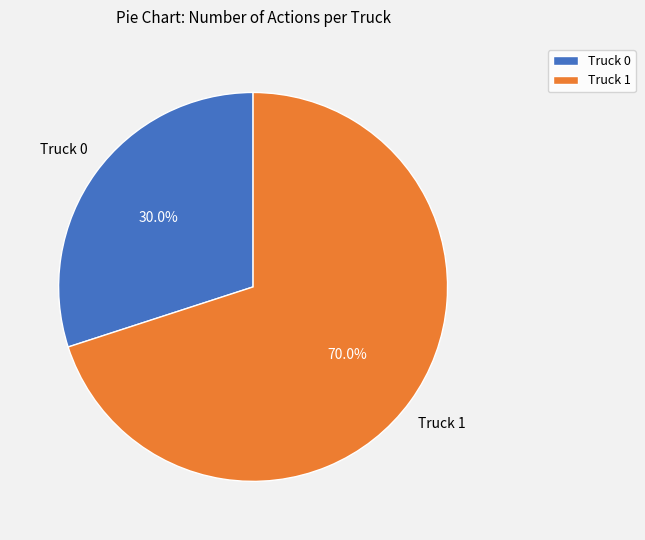

Which has a higher value, Truck 1 or Truck 0?

Truck 1